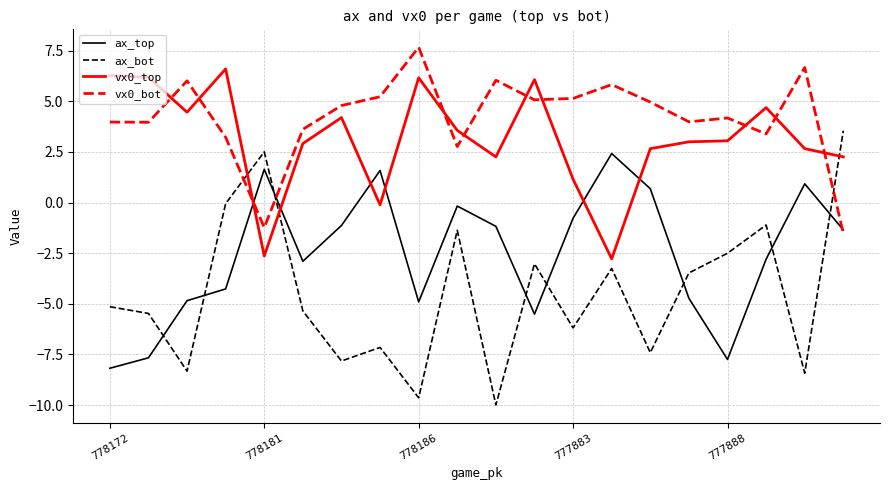

Rank the series by their maximum value, from lowest to highest.

ax_top, ax_bot, vx0_top, vx0_bot